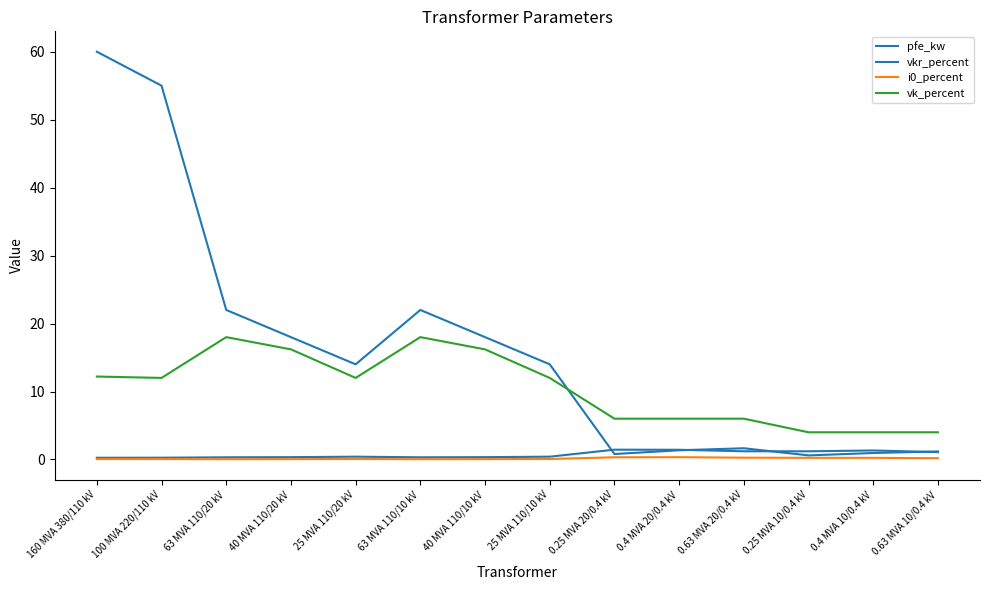

Between 0.4 MVA 20/0.4 kV and 63 MVA 110/20 kV, which is larger?

63 MVA 110/20 kV